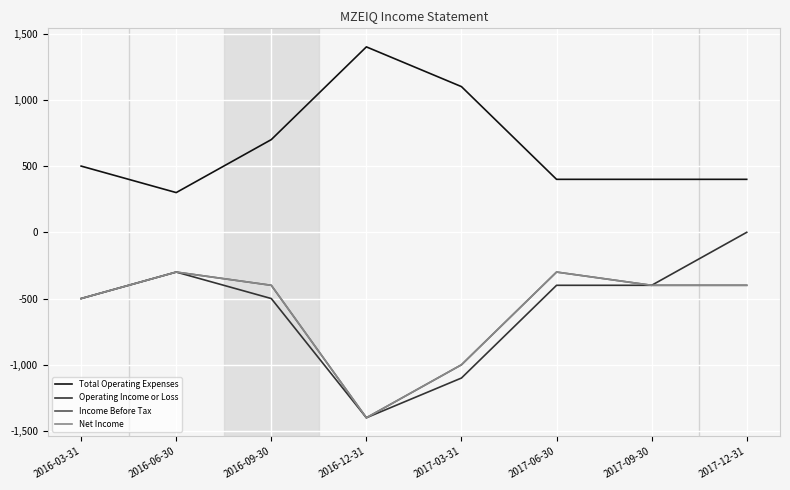

Rank the series at 2016-03-31 from lowest to highest value.

Operating Income or Loss, Income Before Tax, Net Income, Total Operating Expenses